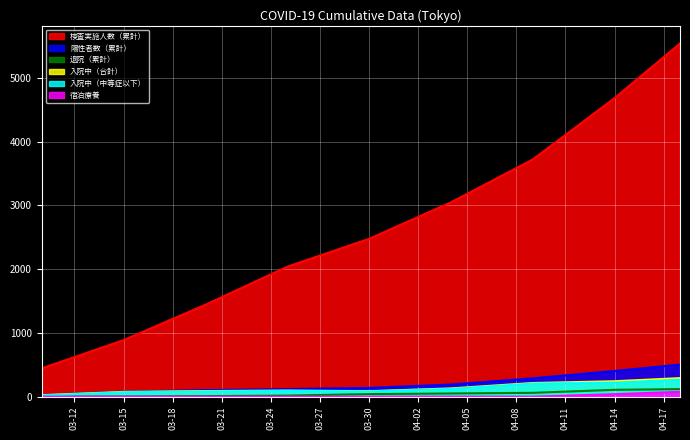

How many data points in 入院中（中等症以下） are less than 89?

4